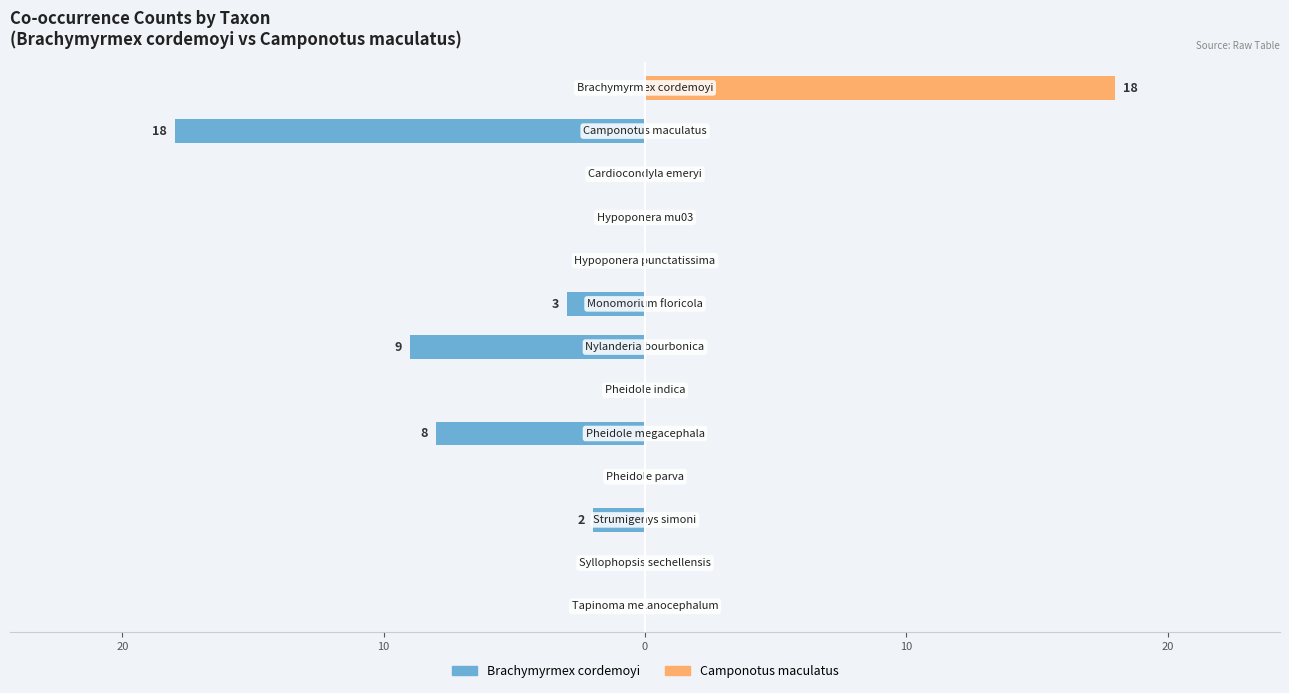

What is the spread (max minus min) of values at 20?

18